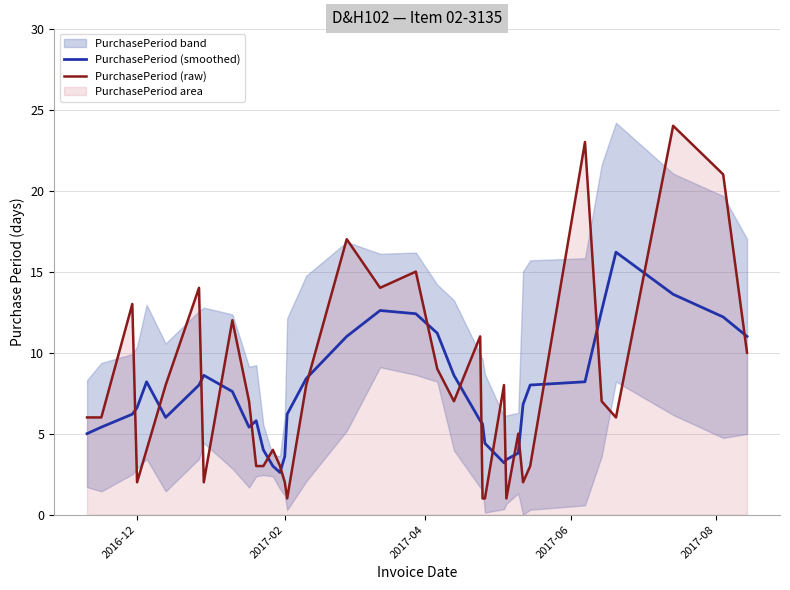

Reading left to right, what are all the values shown in this chart?

PurchasePeriod (smoothed): 5.0	5.4	6.2	6.6	8.2	6.0	8.0	8.6	7.6	5.4	5.8	4.0	3.0	2.6	3.6	6.2	8.4	11.0	12.6	12.4	11.2	8.6	5.8	5.6	4.4	3.2	3.4	3.8	6.8	8.0	8.2	12.6	16.2	13.6	12.2	11.0
PurchasePeriod (raw): 6.0	6.0	13.0	2.0	4.0	8.0	14.0	2.0	12.0	7.0	3.0	3.0	4.0	3.0	2.0	1.0	8.0	17.0	14.0	15.0	9.0	7.0	11.0	1.0	1.0	8.0	1.0	5.0	2.0	3.0	23.0	7.0	6.0	24.0	21.0	10.0